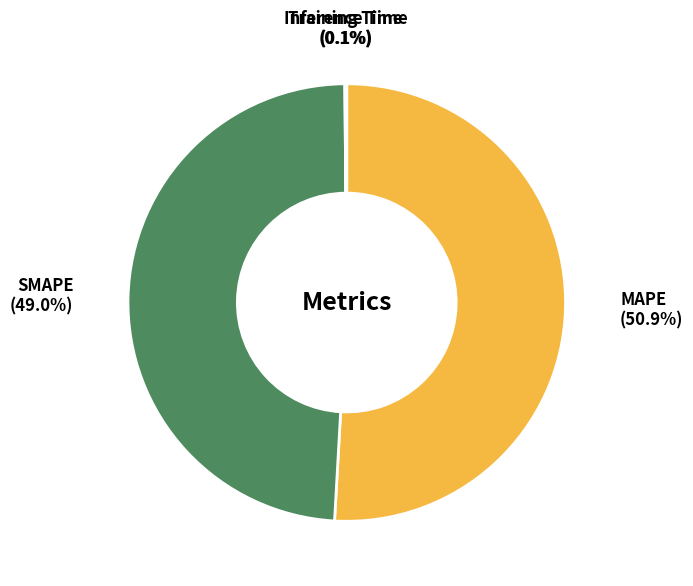

Which category has the biggest portion of the pie?

MAPE